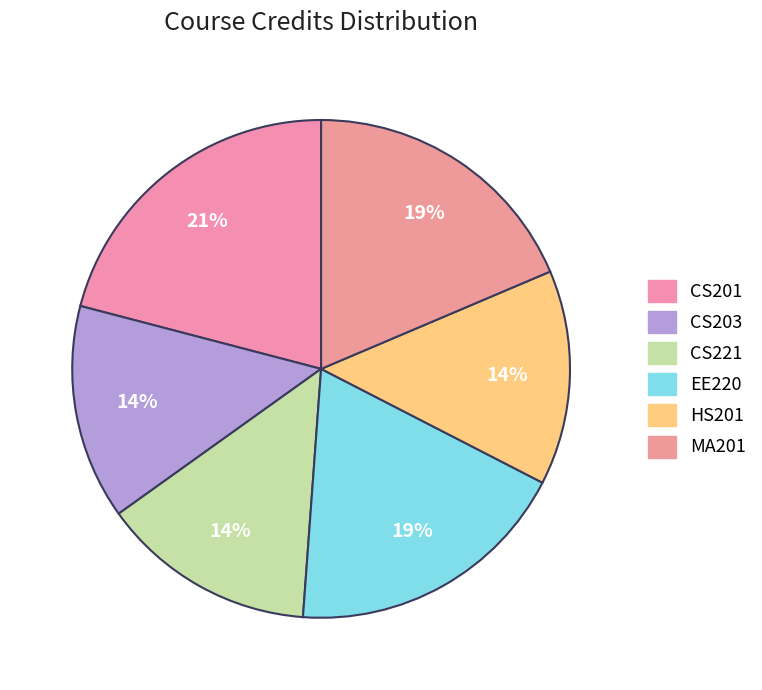

Do CS203 and HS201 together represent more than half of the pie?

No